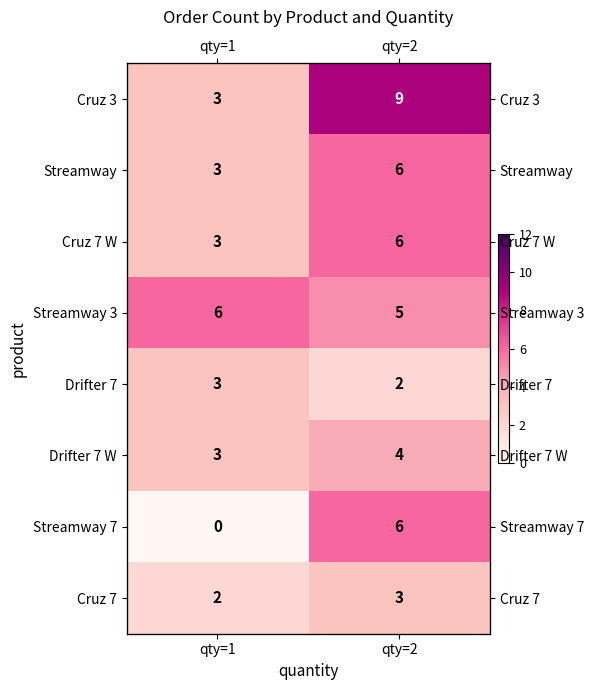

How many categories are shown in the chart?

2